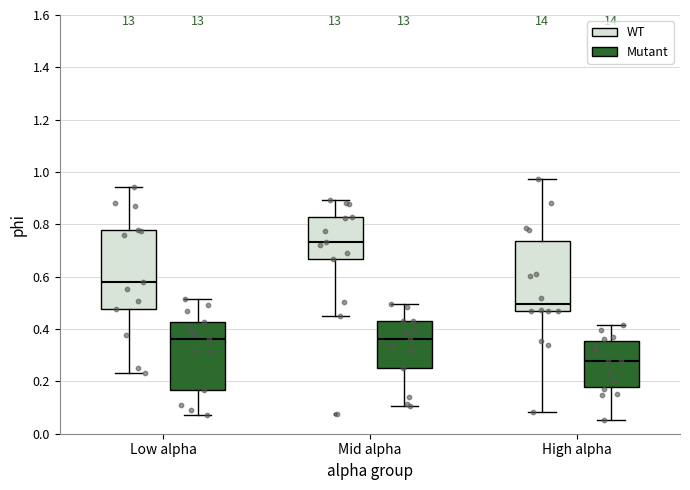

Which box has the highest median line?

Mid alpha (WT)